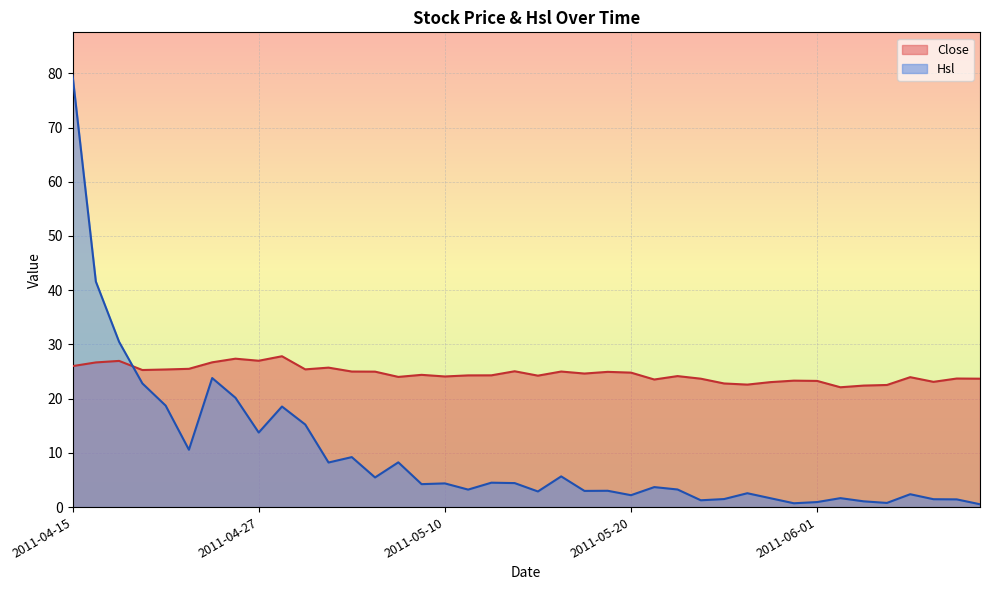

What is the sum of all Close values?

983.4